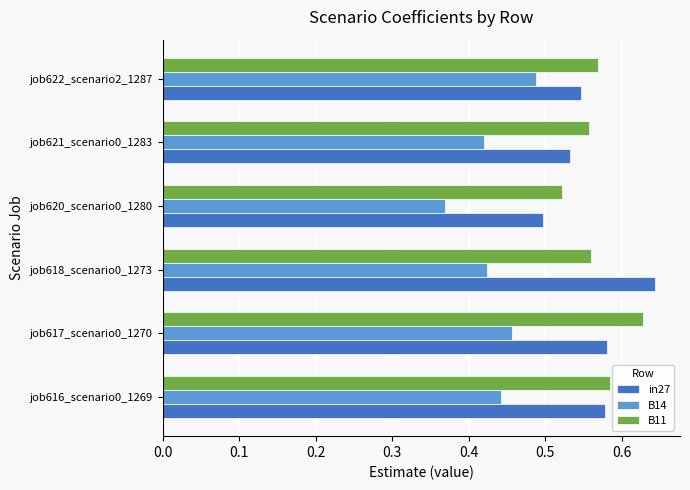

Between job620_scenario0_1280 and job622_scenario2_1287, which series saw the biggest shift?

B14